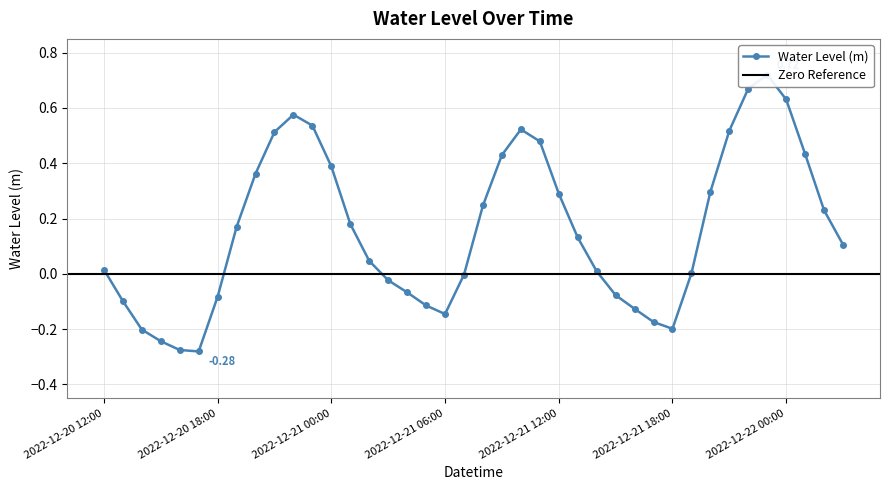

How many categories are shown in the chart?

40